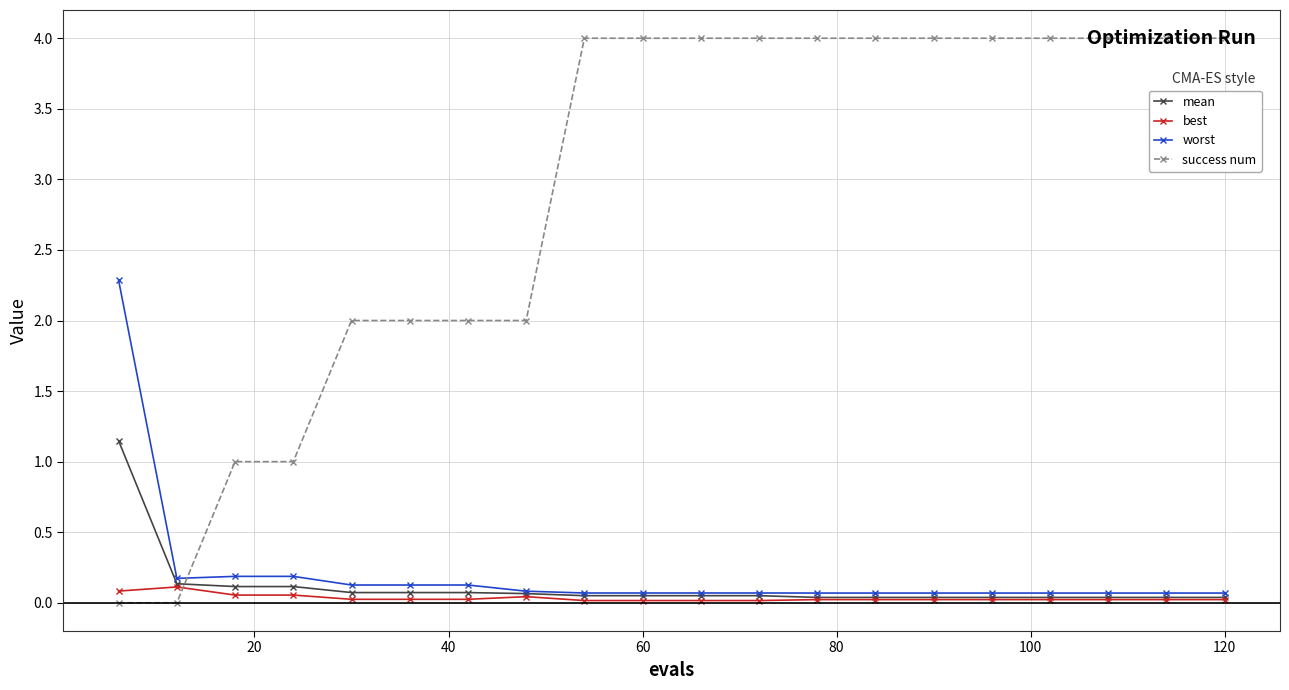

Count the success num values in the range 2 to 4.

16